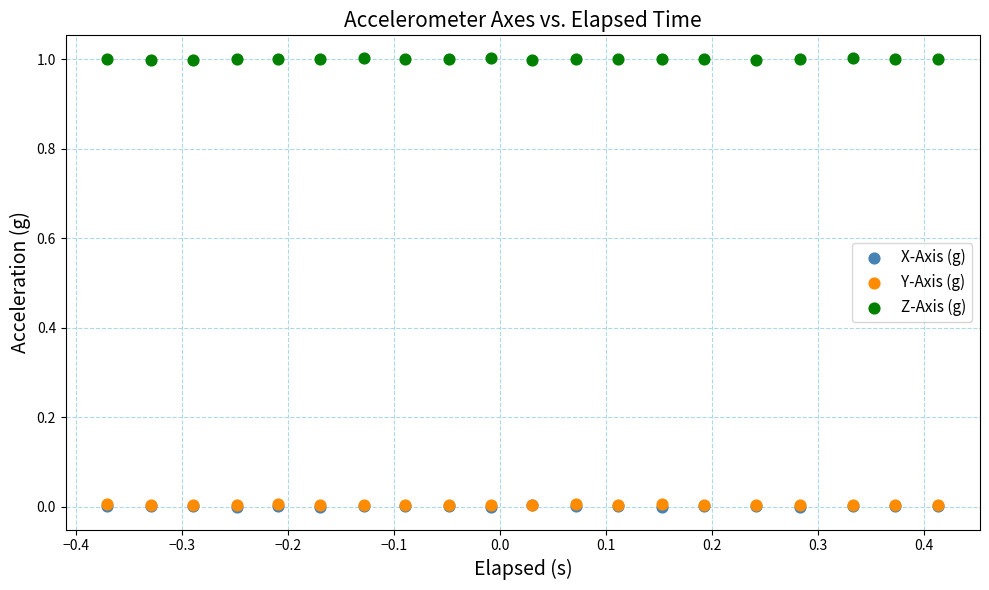

Which series contains the highest Y value?

Z-Axis (g)